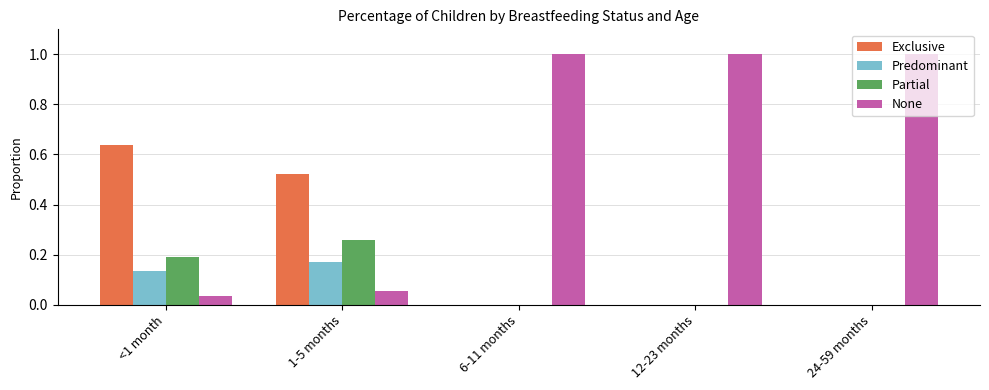

Which category has the highest value in the Partial series?

1-5 months